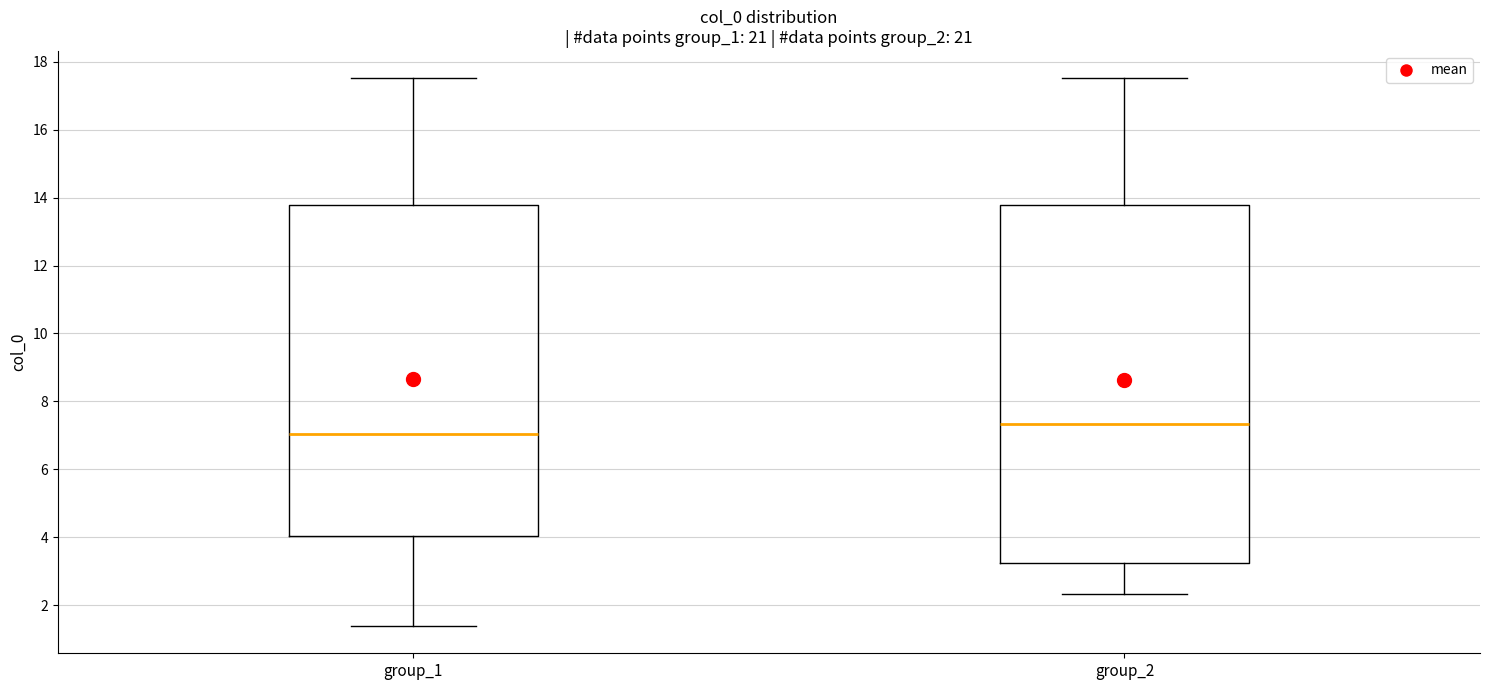

Reading left to right, read every box against the y-axis: the position of its median line, the range the box covers, and the ends of its whiskers. The values are not printed on the chart, so give them approximately, as read against the axis.

group_1: median 7.0, box 4.0 to 13.8, whiskers 1.4 to 17.6
group_2: median 7.4, box 3.2 to 13.8, whiskers 2.4 to 17.6